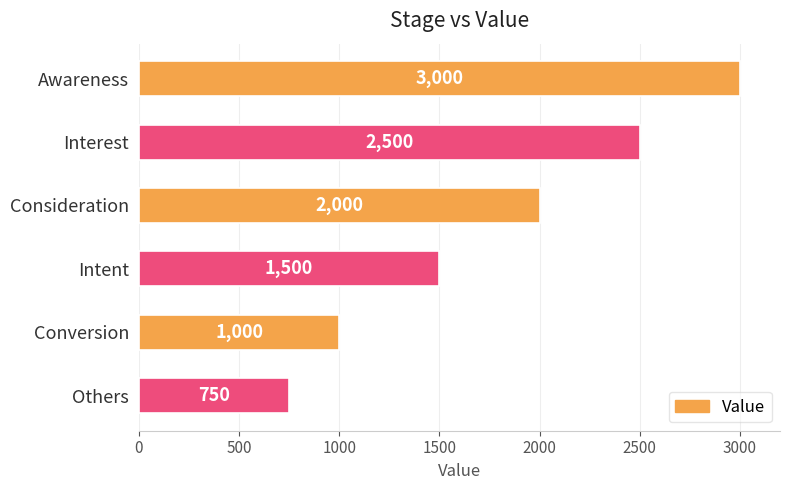

What is the sum of all values?

10750